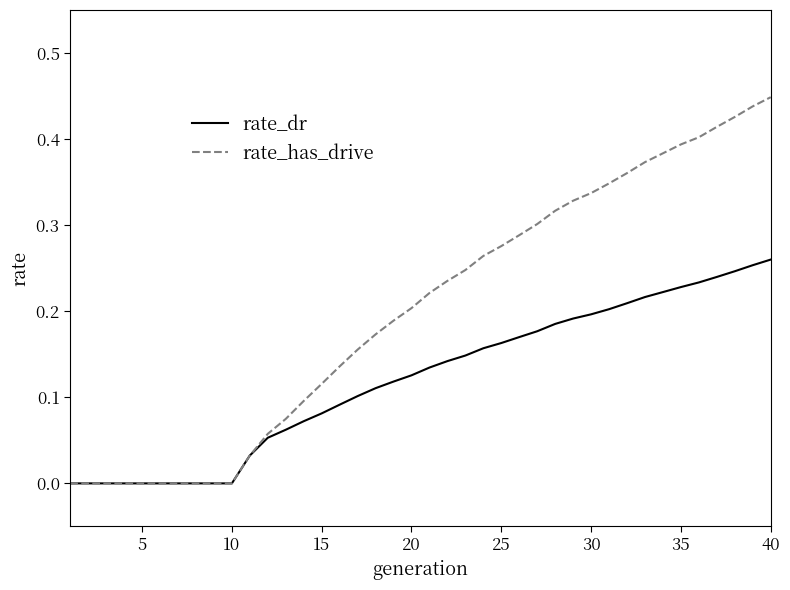

Rank the series by their average value, from highest to lowest.

rate_has_drive, rate_dr